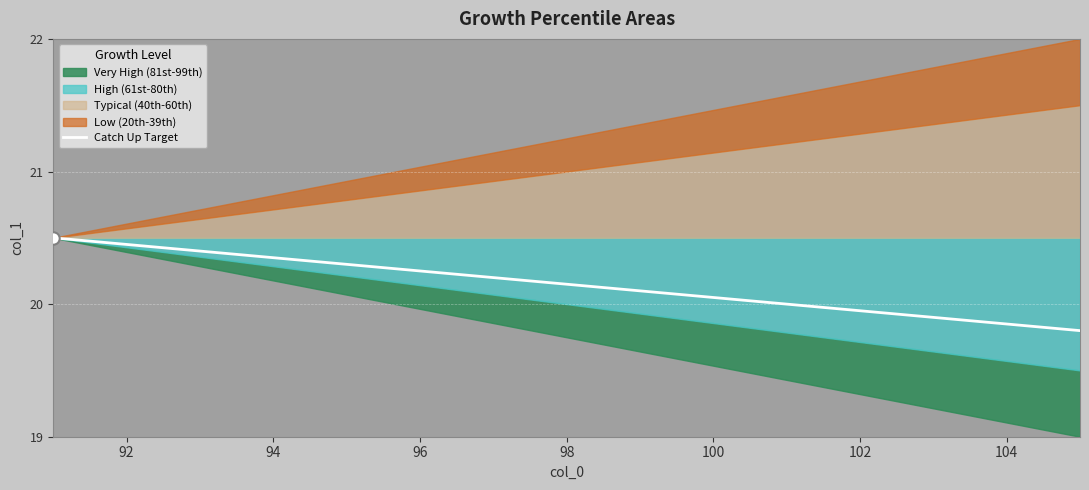

What is the highest value of the Catch Up Target series?

20.5